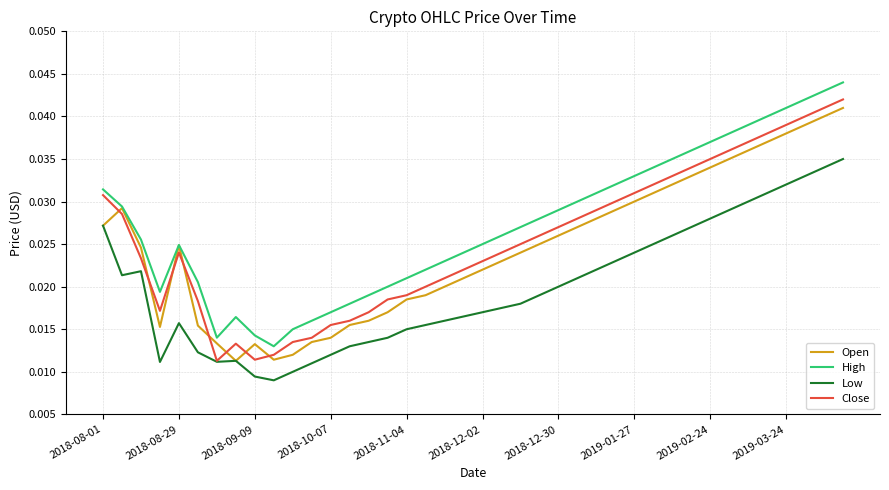

True or false: Close and Open cross at least once.

True